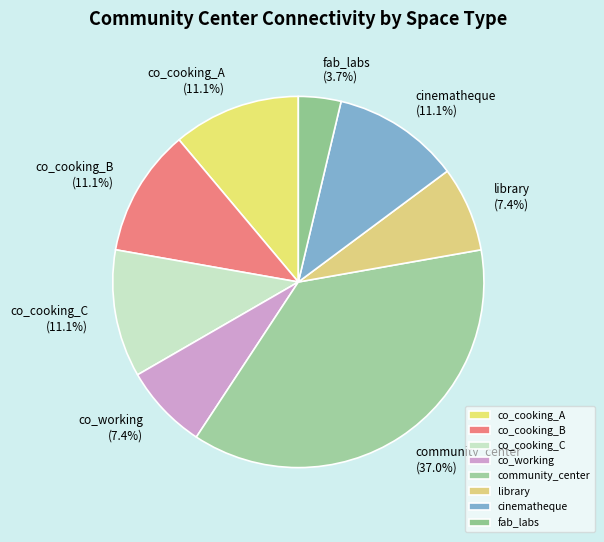

What percentage is the co_cooking_A slice, to the nearest percent?

11%